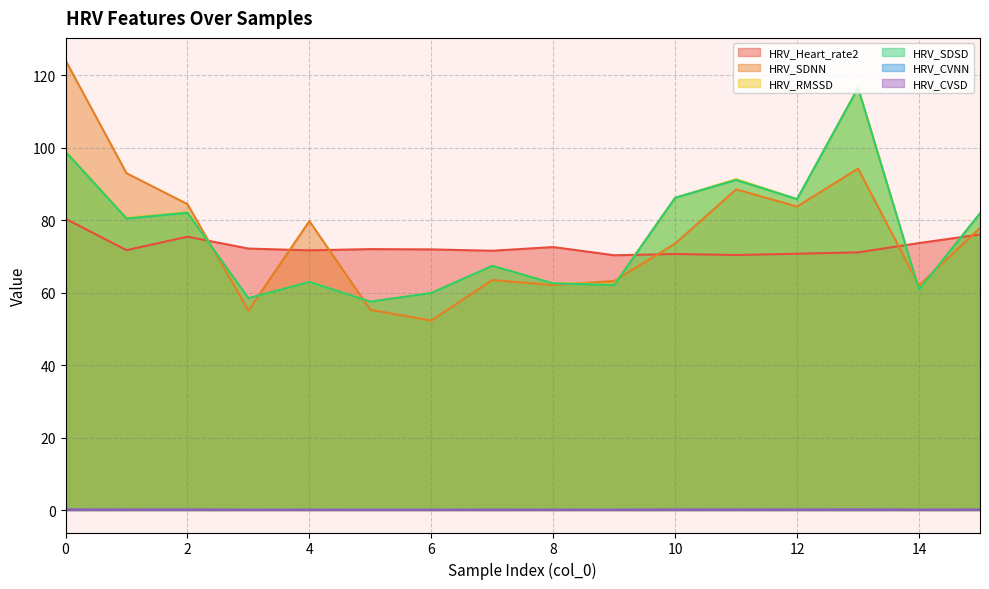

Read the HRV_Heart_rate2 value at 7.

71.6